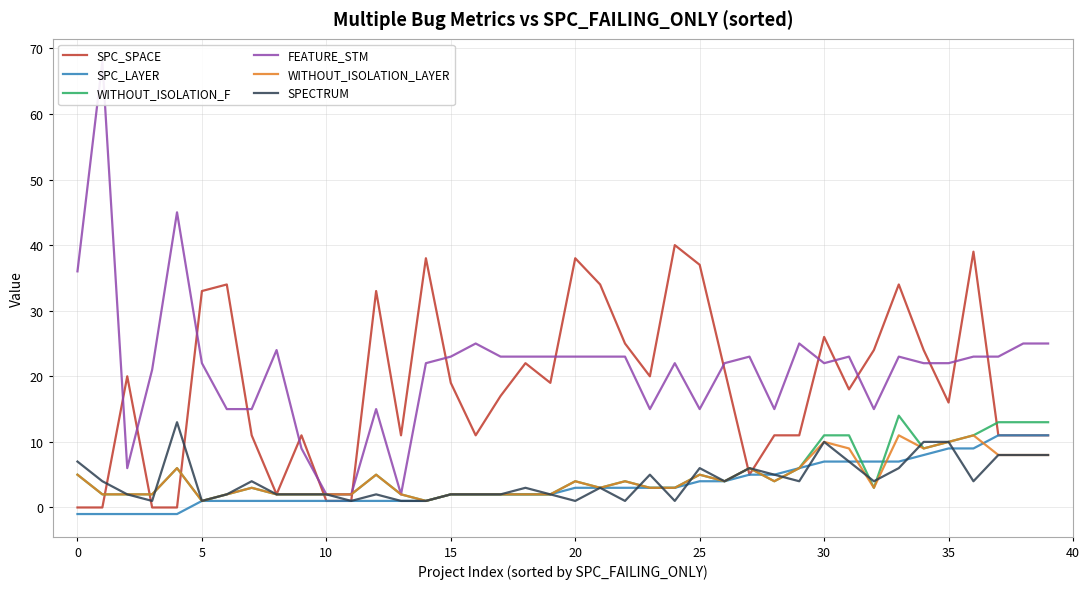

True or false: SPC_LAYER and FEATURE_STM intersect in this chart.

False